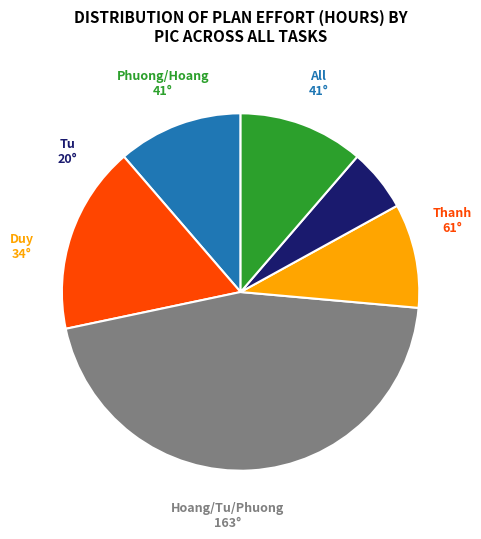

Does any single category account for the majority?

No